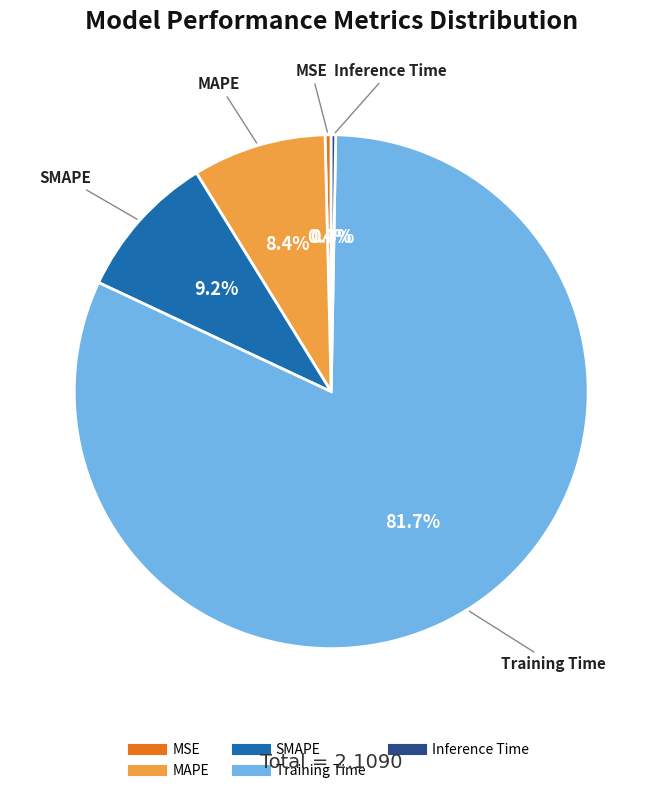

To the nearest percent, what is the difference between the Training Time and MAPE slice percentages?

73%